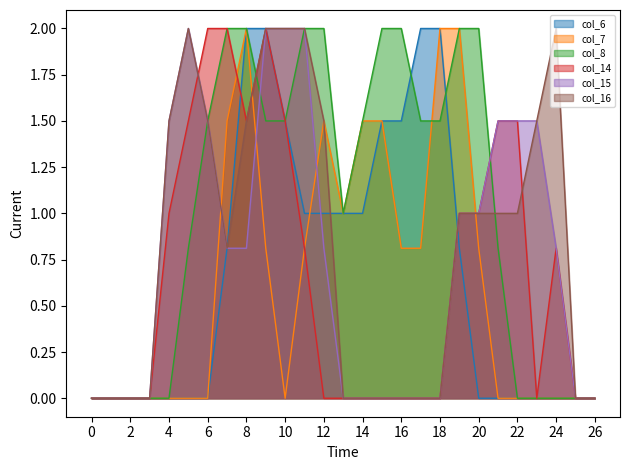

Is the value of col_15 at 22 greater than the value of col_8 at 17?

No